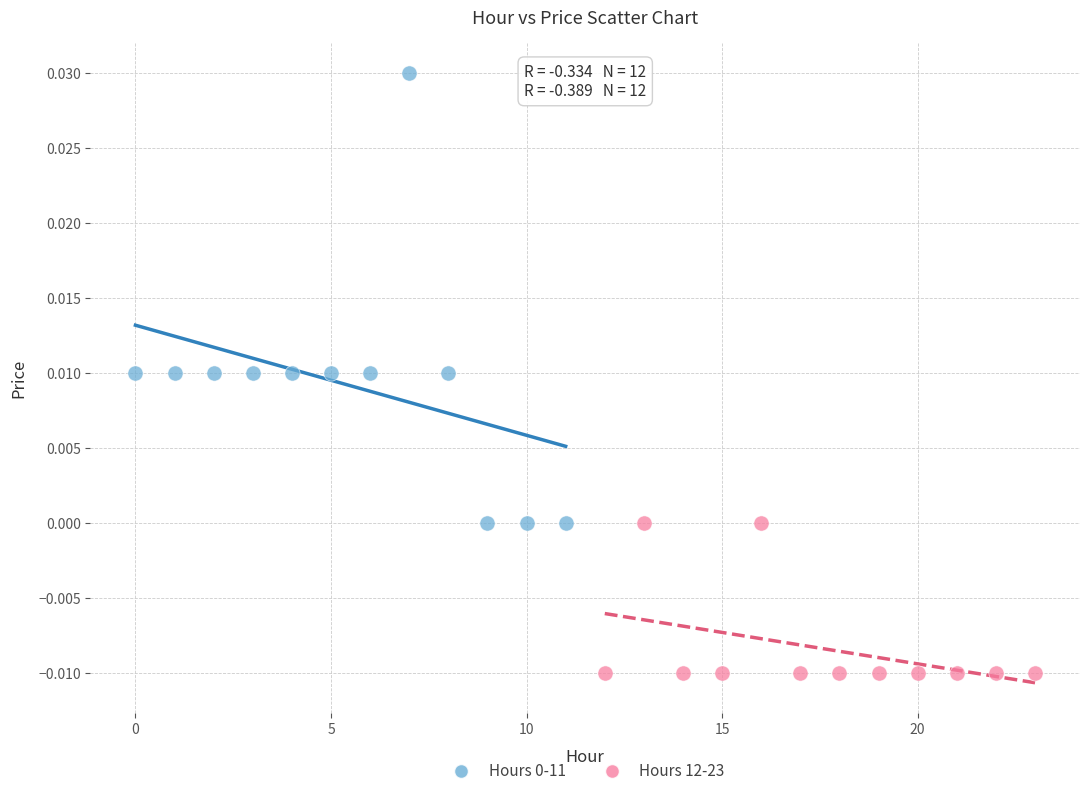

Which series contains the lowest Y value?

Hours 12-23